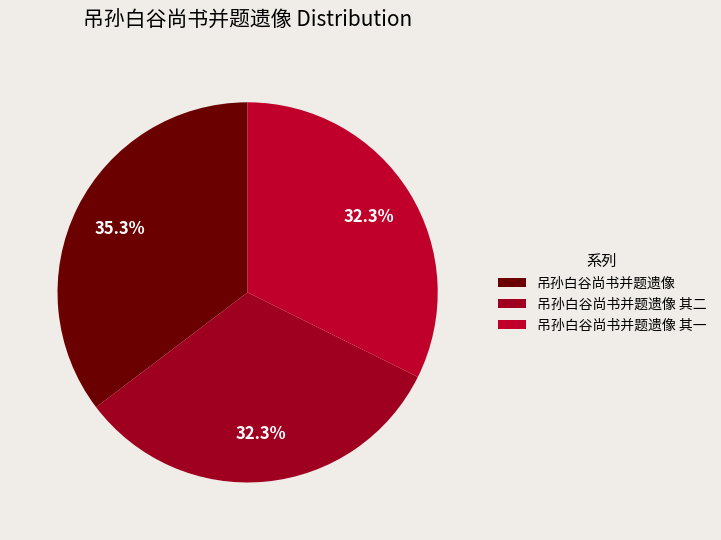

To the nearest percent, what percentage of the pie is 吊孙白谷尚书并题遗像 其二?

32%